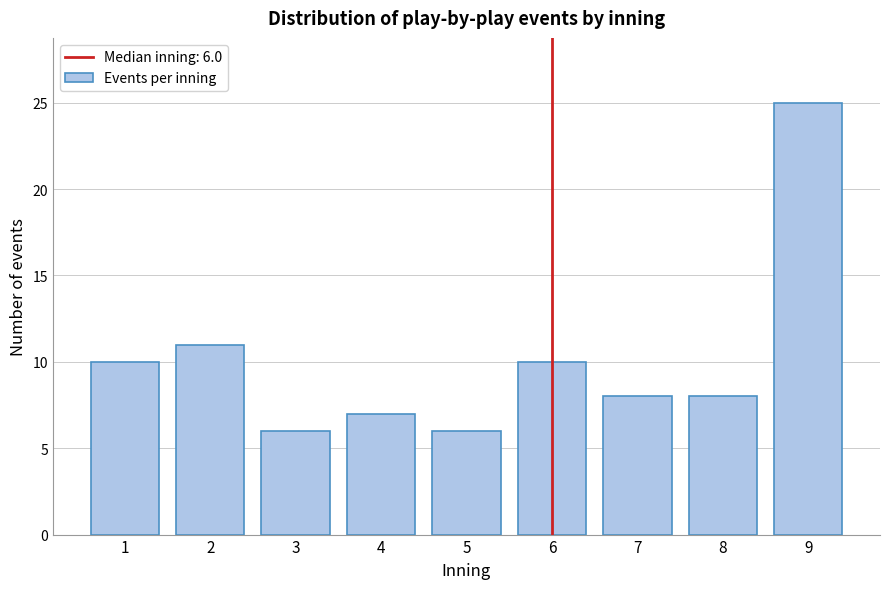

Reading left to right, list all the values displayed in this chart.

1=10	2=11	3=6	4=7	5=6	6=10	7=8	8=8	9=25